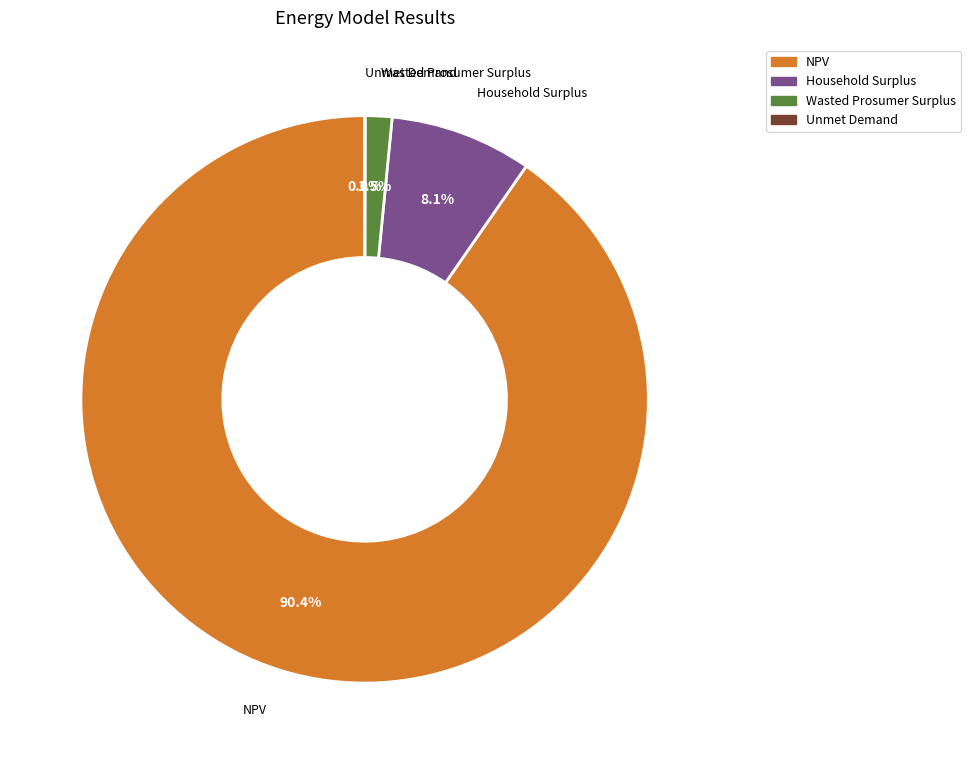

How much of the chart is everything except Wasted Prosumer Surplus?

98.5%